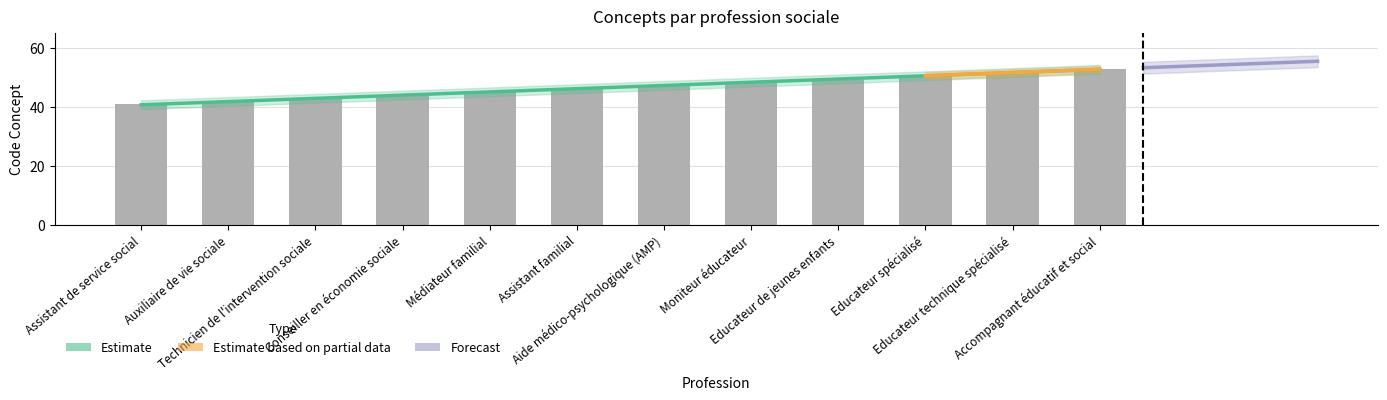

The value at Educateur de jeunes enfants is 66. True or false?

False